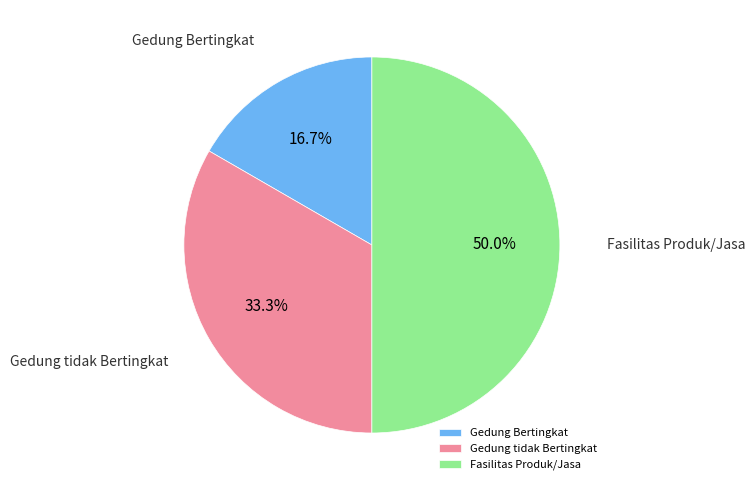

How much of the chart is everything except Gedung tidak Bertingkat?

66.7%